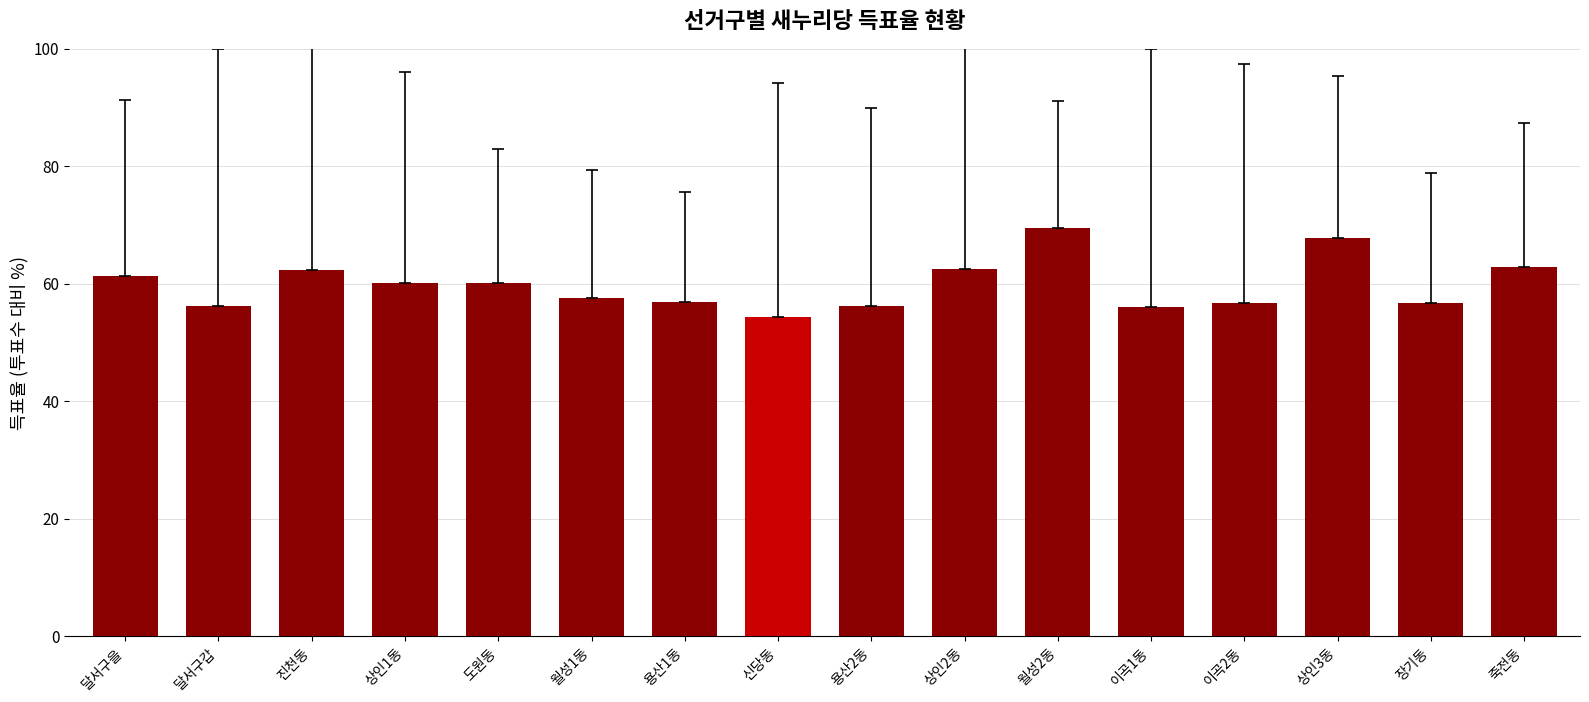

The value at 진천동 is 101.6. True or false?

False